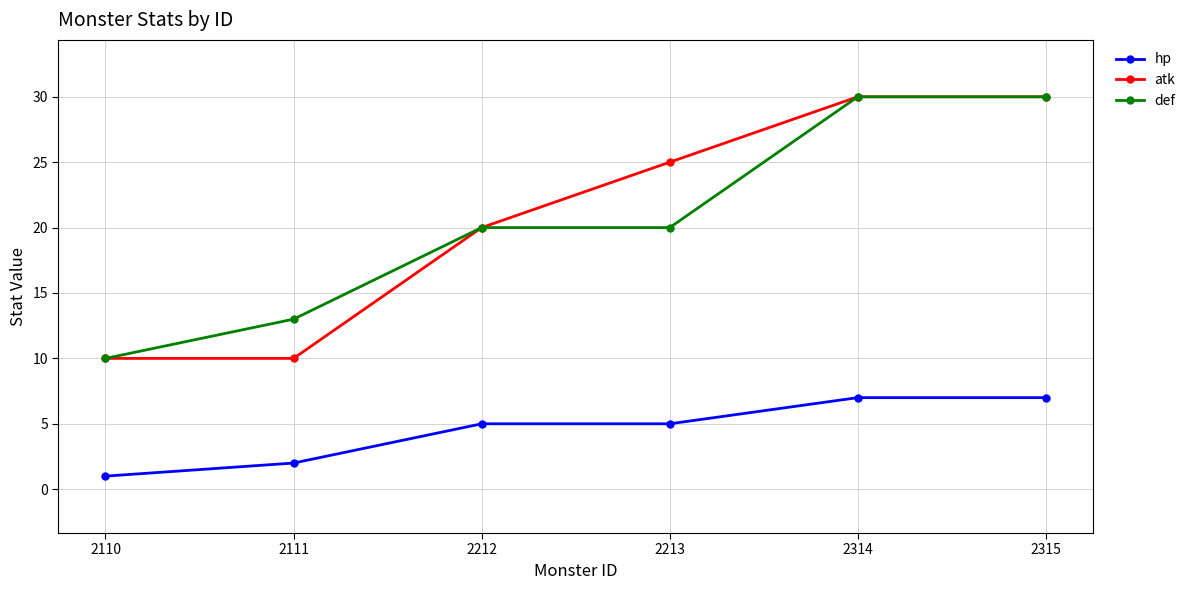

True or false: atk has a value of 14 at 2110.

False